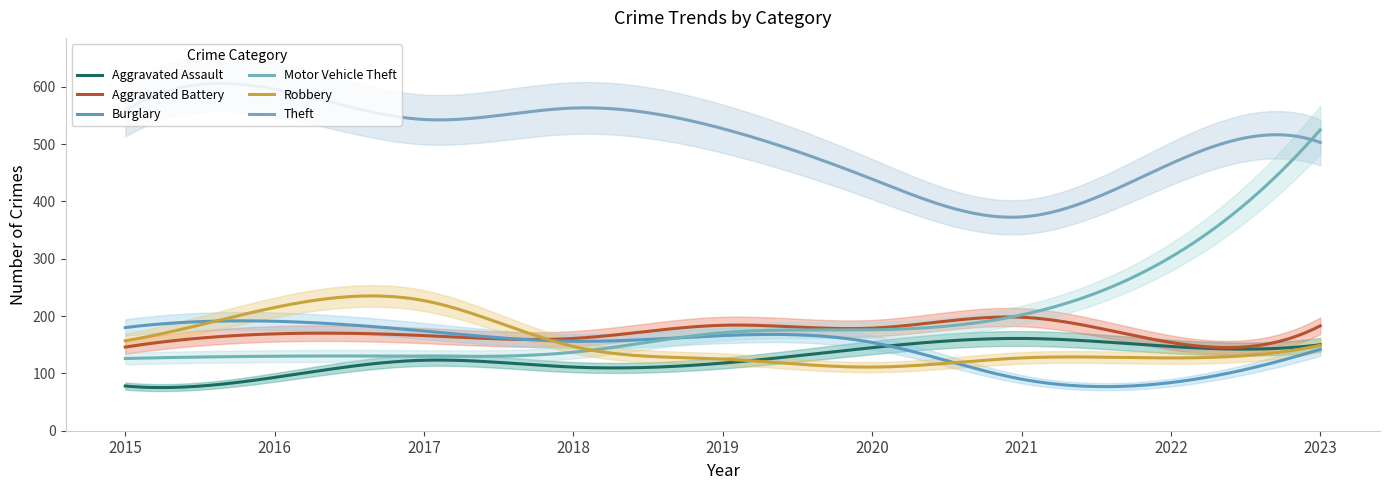

What is the approximate value of Aggravated Assault at 2019, to the nearest 5?

120